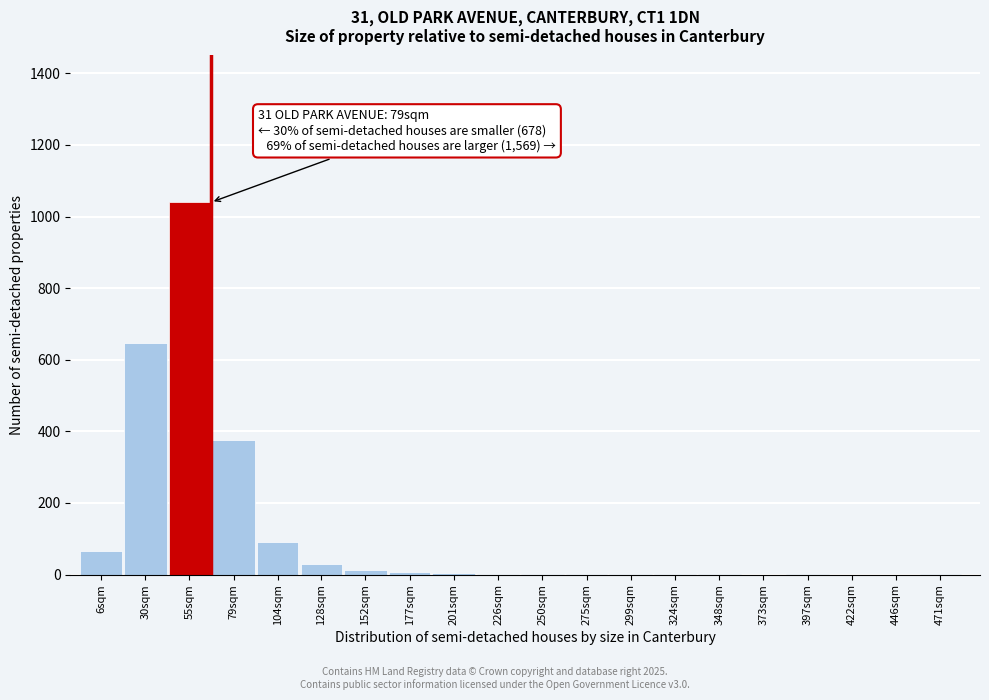

Which has a higher value, 446sqm or 30sqm?

30sqm